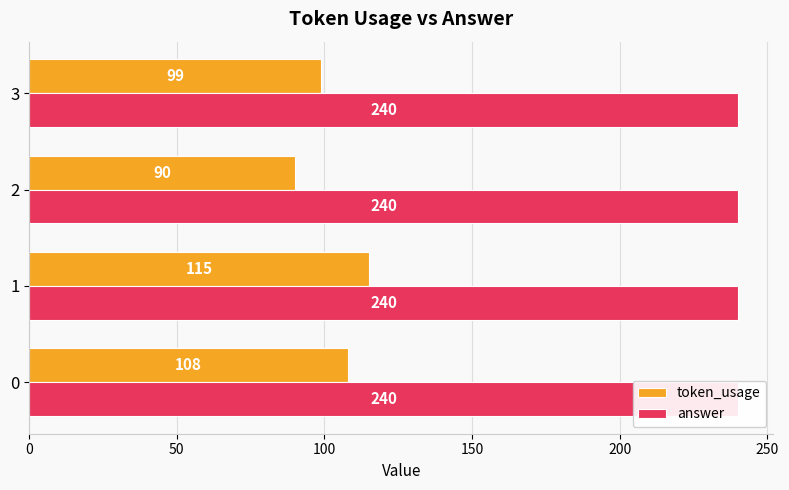

What are all the series names shown in the legend?

token_usage, answer